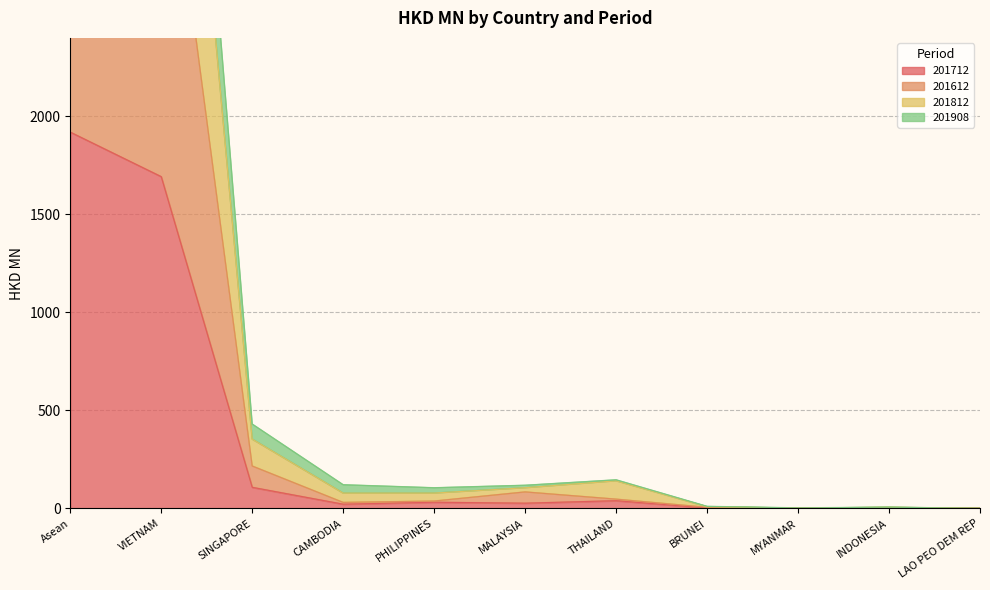

At which label is 201712 closest to 959?

VIETNAM